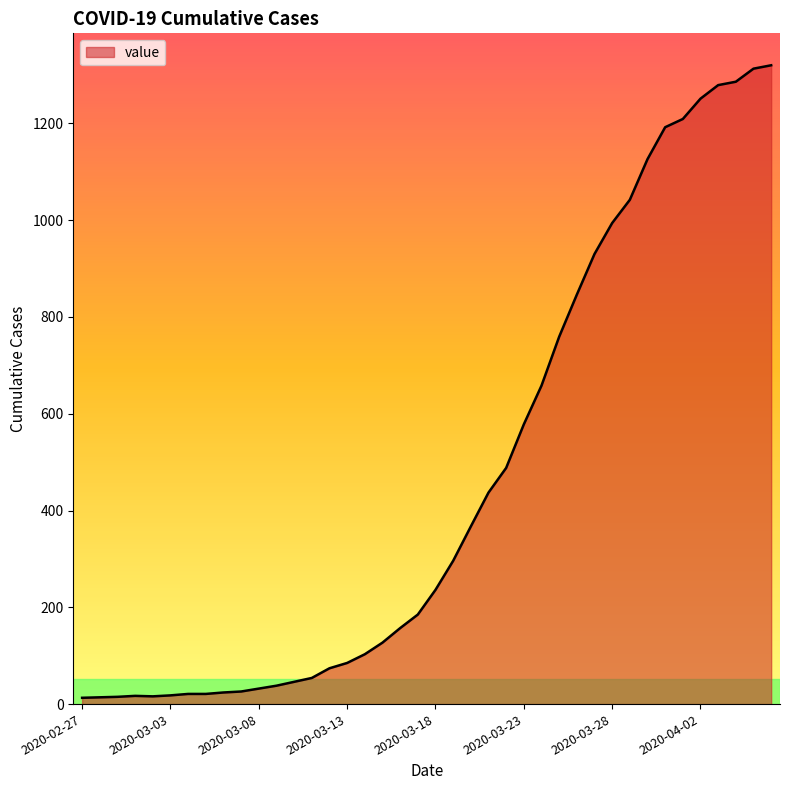

What is the greatest value displayed?

1320